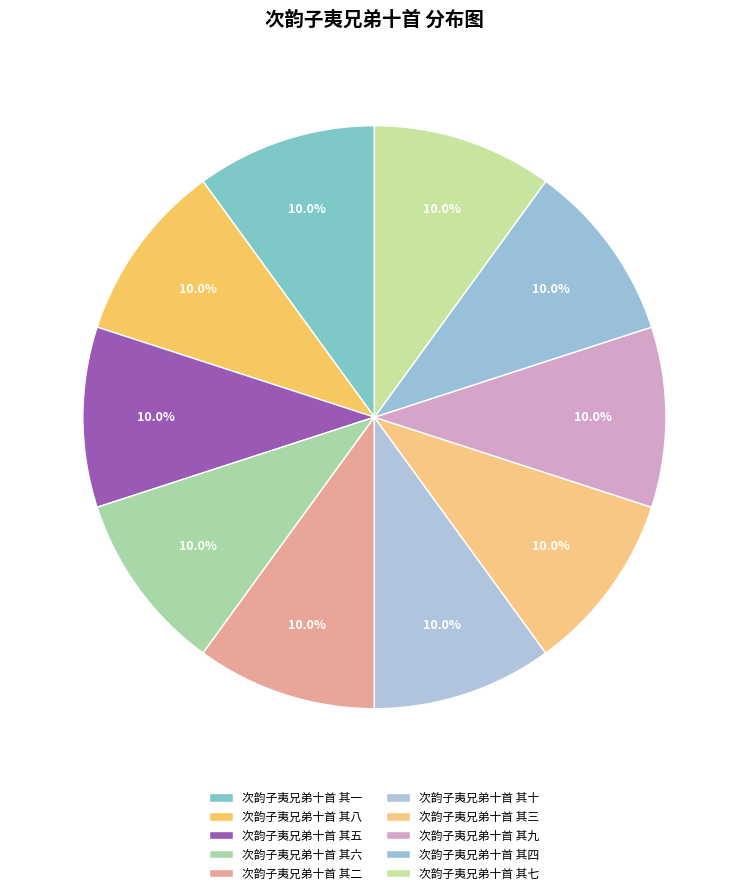

Is it true that 次韵子夷兄弟十首 其三 is 10% of the pie?

True